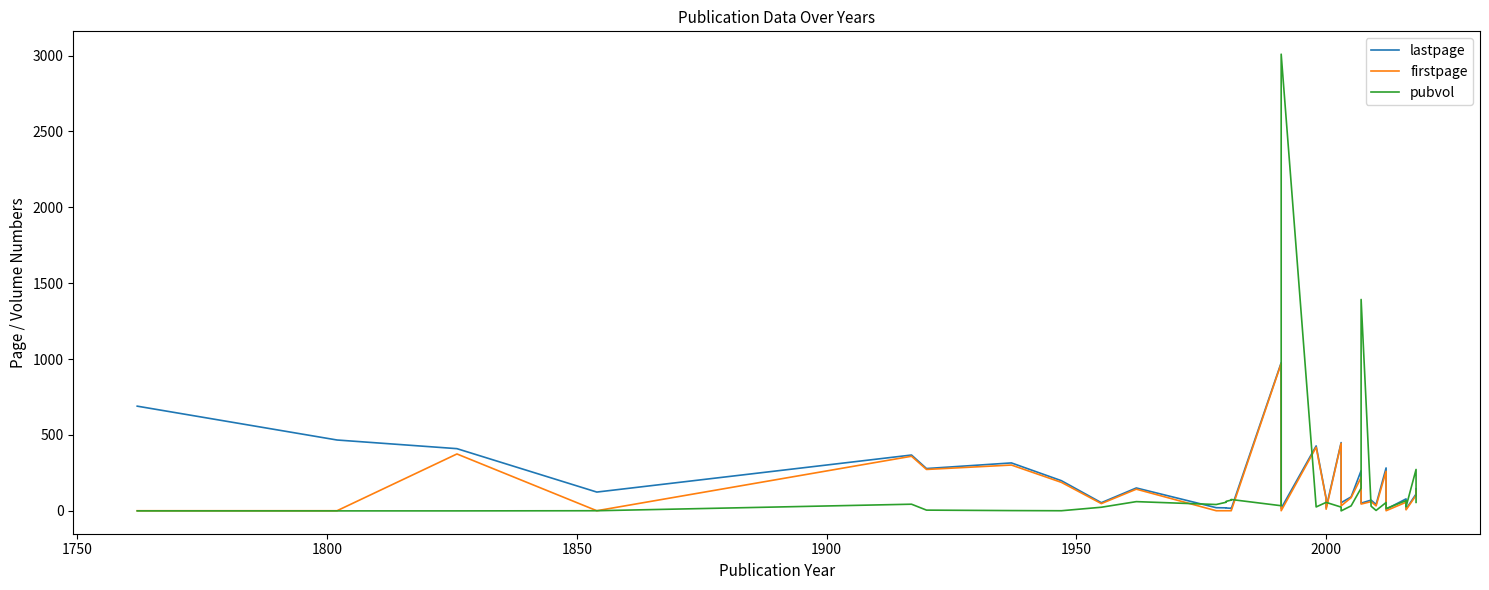

What is the greatest value displayed?

3009